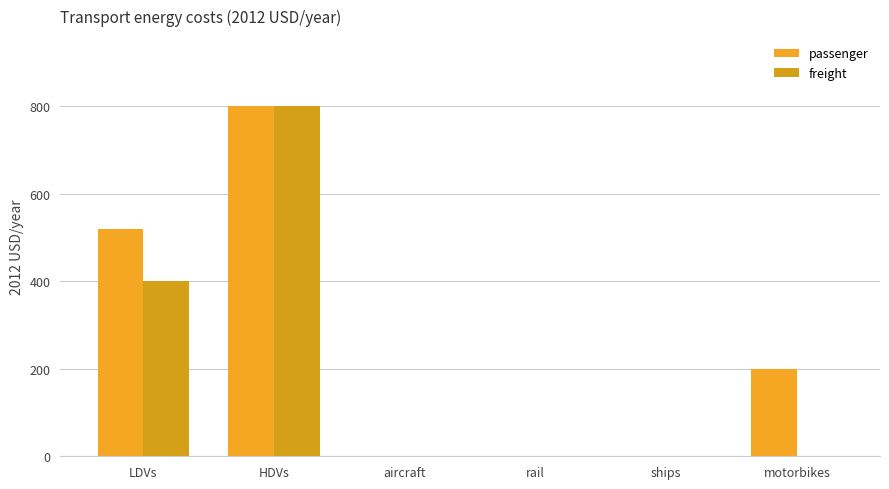

How many groups of bars are there?

6